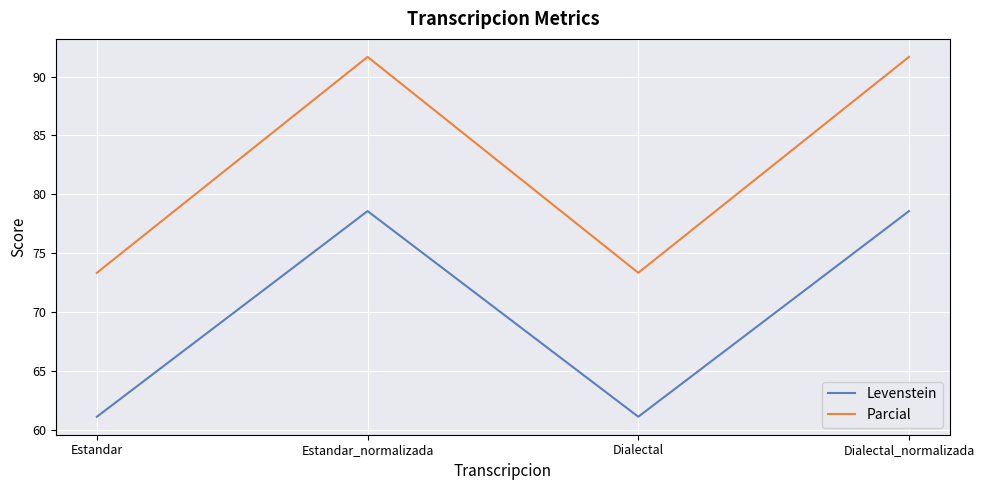

True or false: Parcial has more than 1 interior local peaks.

False